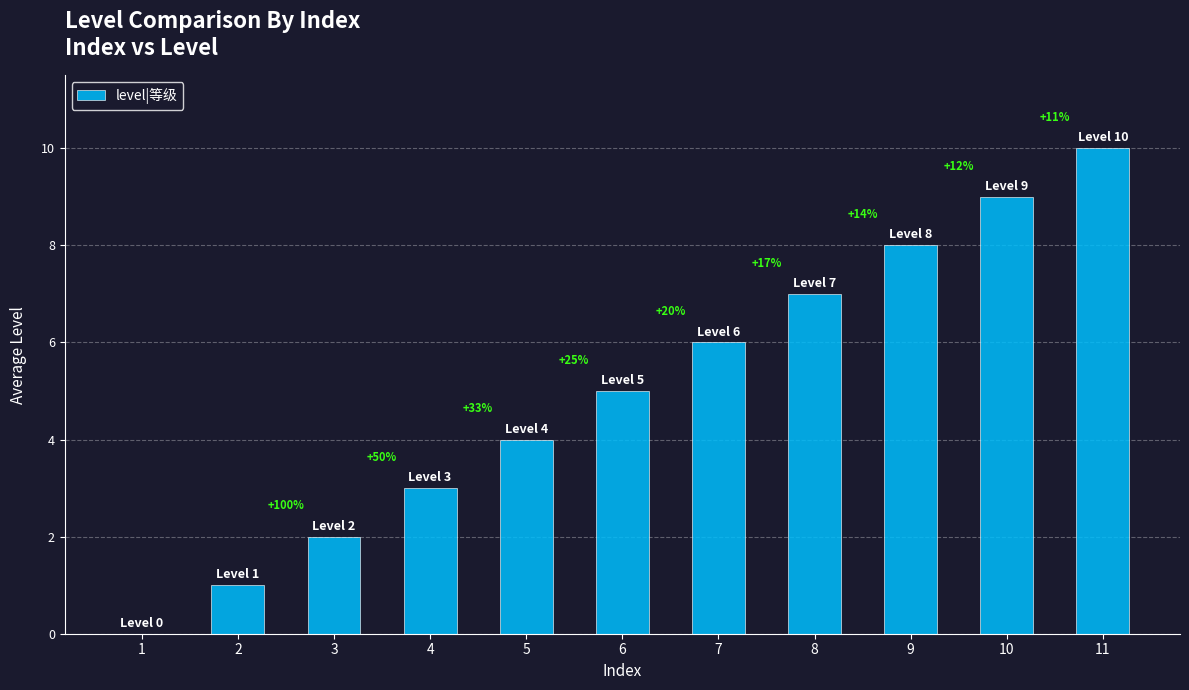

What is the change in value from 5 to 7?

+2